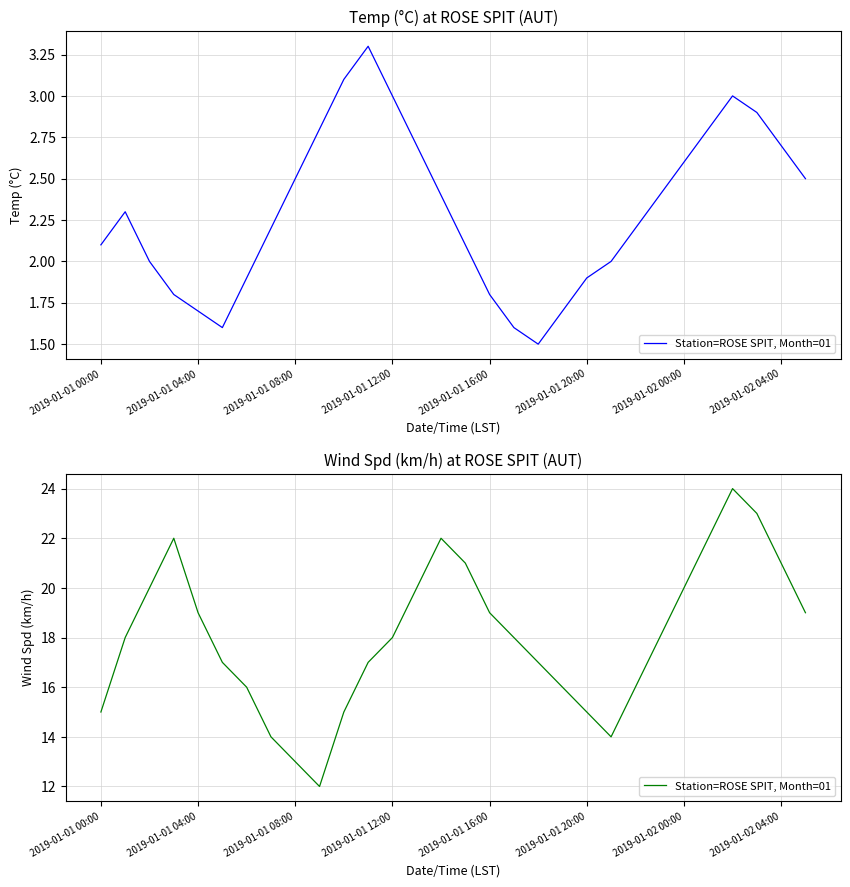

What is the difference between the values at 15 and 11?

4